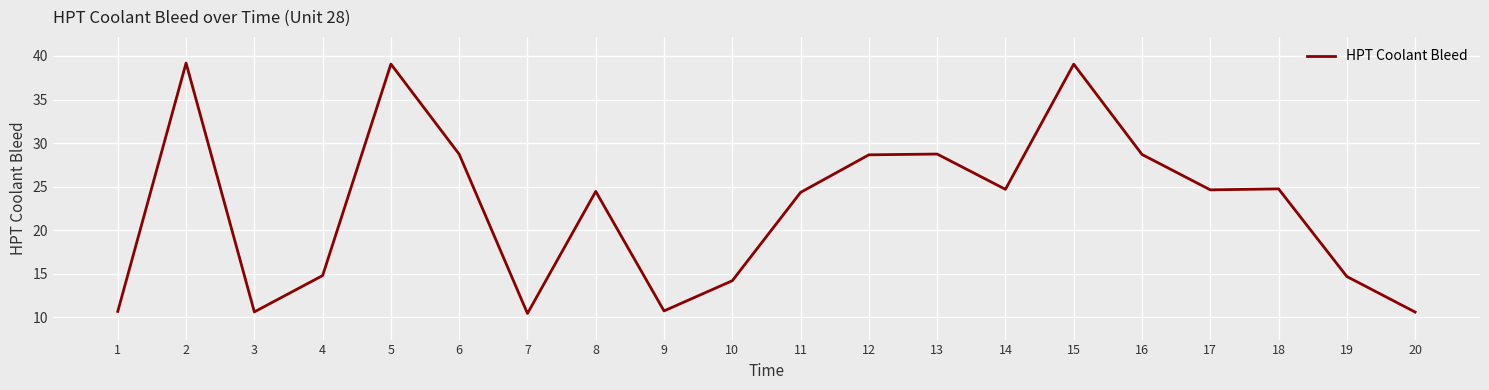

What is the greatest value displayed?

39.2